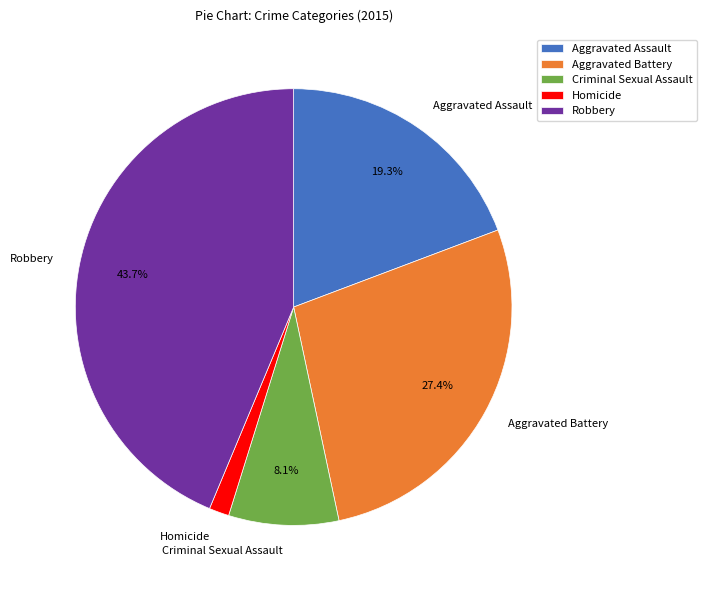

Which slice is the largest?

Robbery